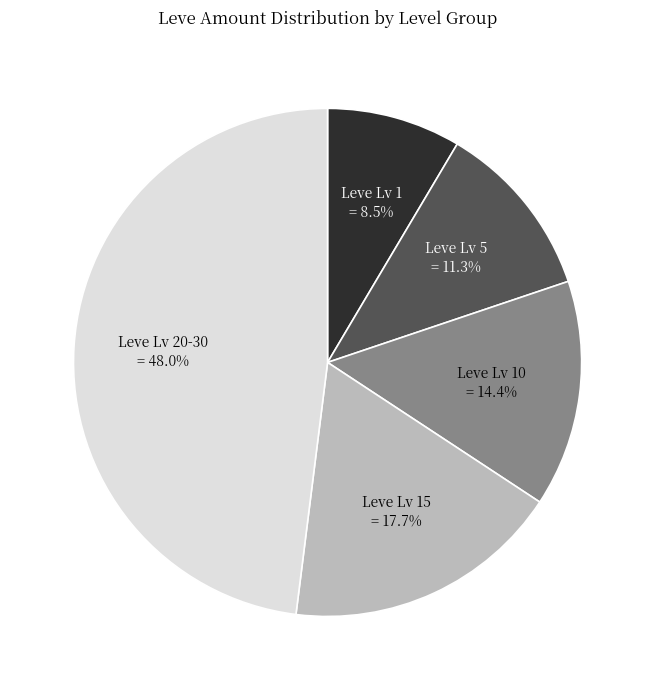

Between Leve Lv 10 and Leve Lv 20-30, which is larger?

Leve Lv 20-30